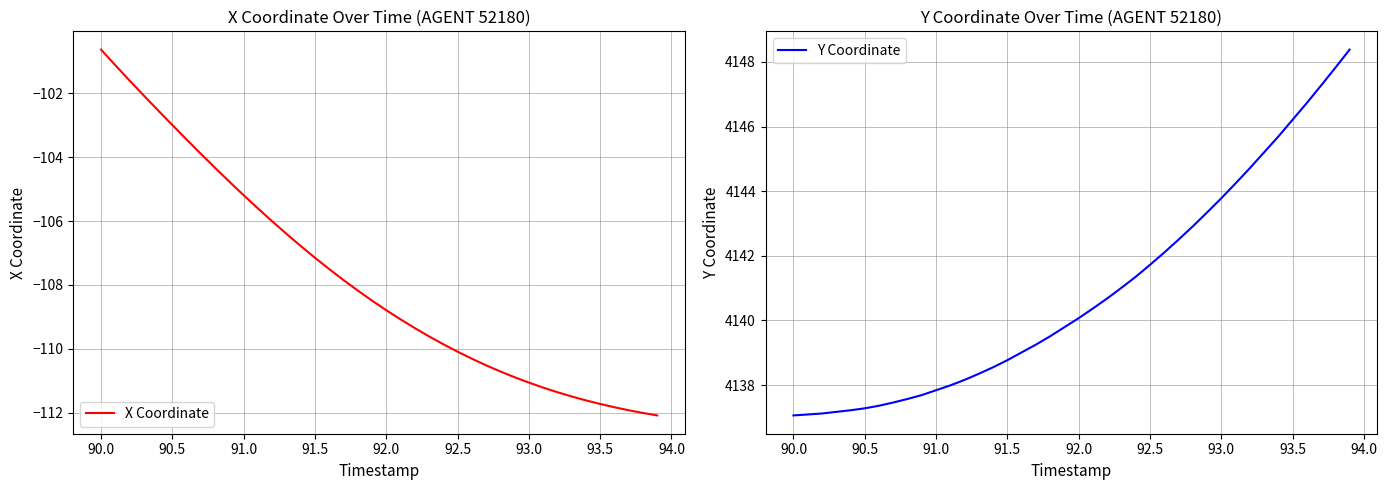

How many distinct data groups are displayed?

2